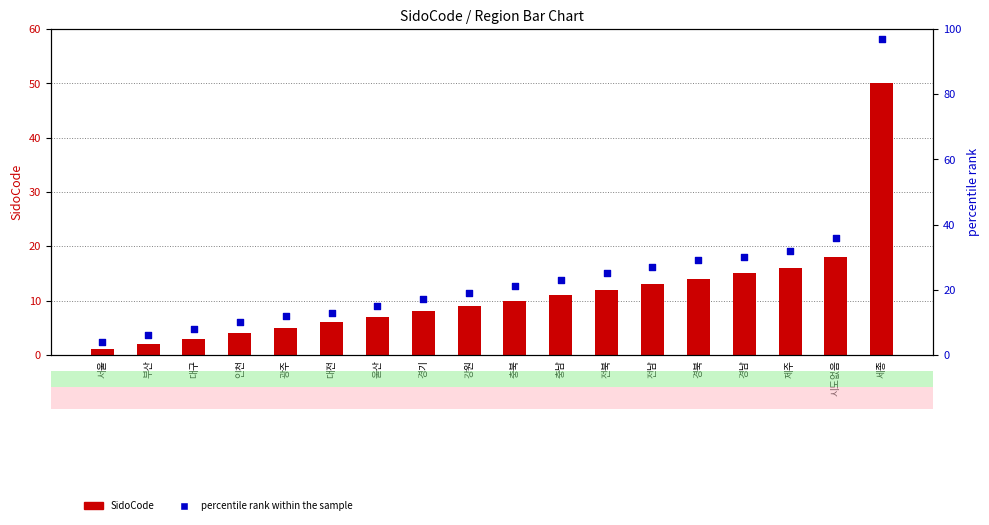

Is the value of SidoCode at 경북 greater than the value of percentile rank within the sample at 충북?

No